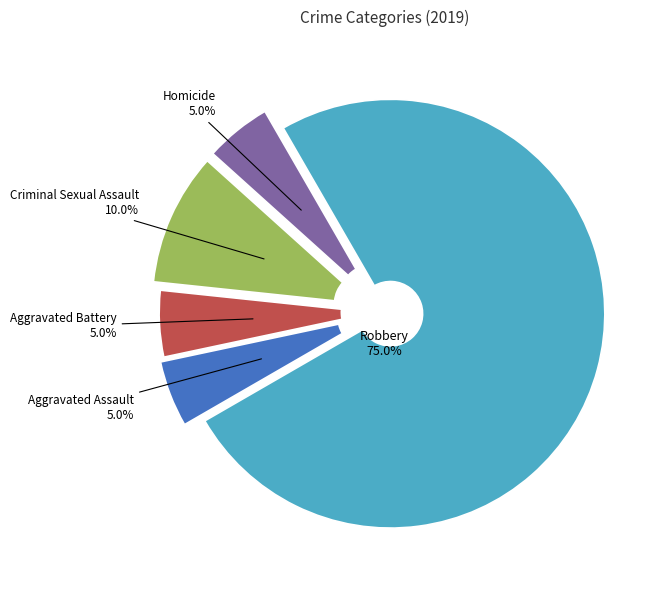

To the nearest percent, what is the combined percentage of Homicide and Robbery?

80%